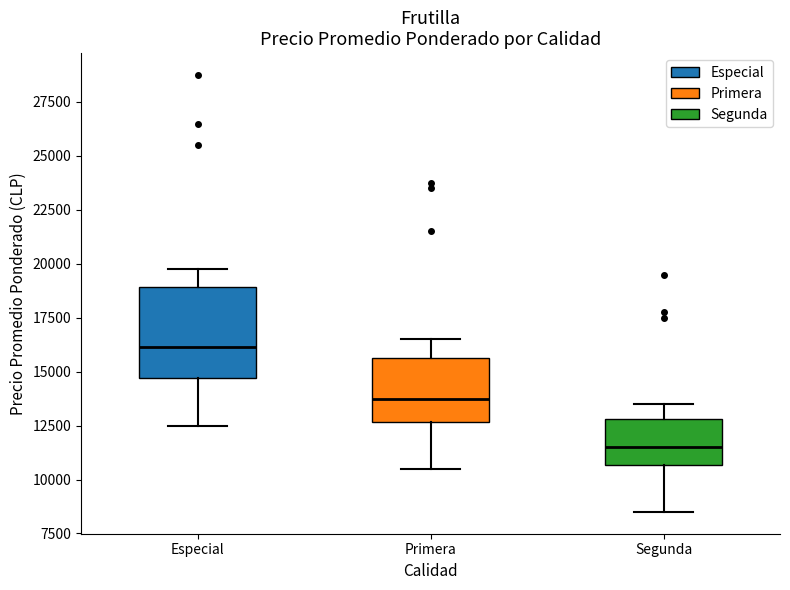

Which box is the tallest, from its lower edge to its upper edge?

Especial